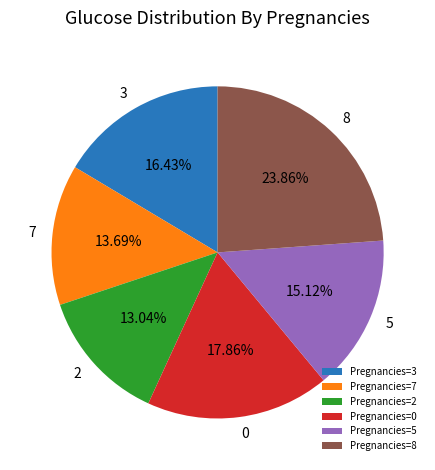

Combined, do Pregnancies=2 and Pregnancies=0 account for over 50%?

No